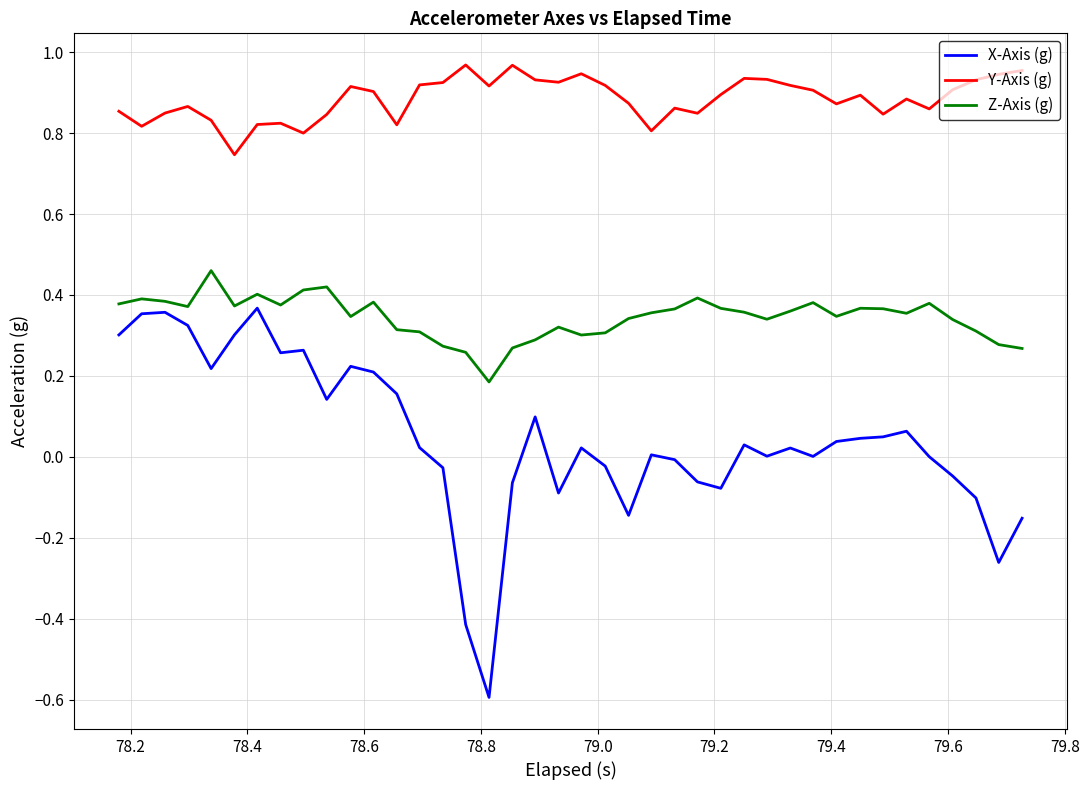

Which series has the largest total across all categories?

Y-Axis (g)